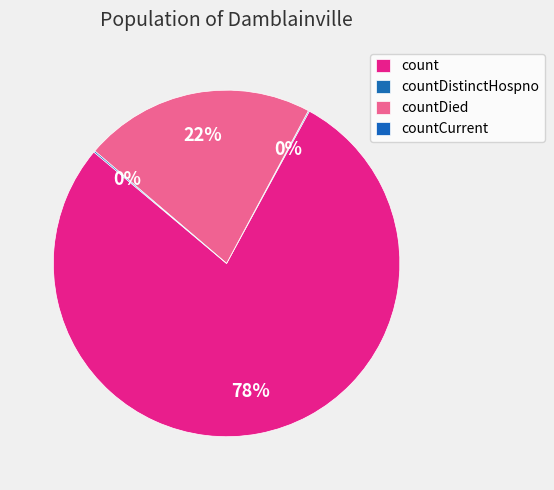

To the nearest percent, what percentage of the pie is countDied?

22%